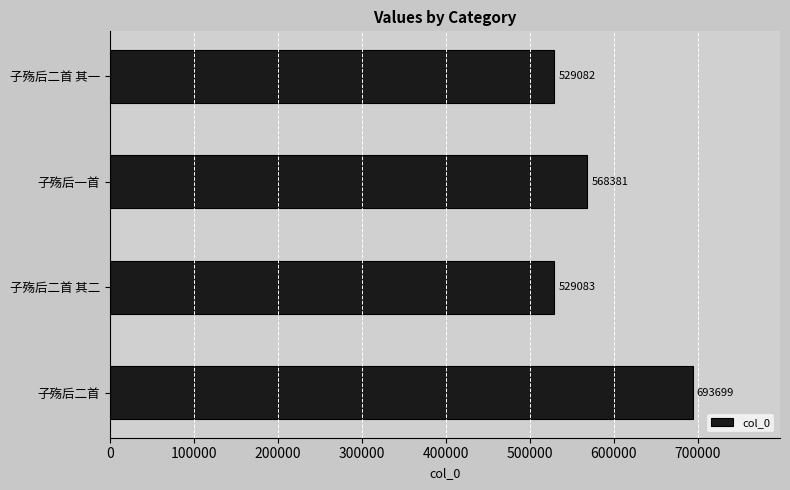

The chart shows a value of 529083 at 子殇后二首 其二. True or false?

True